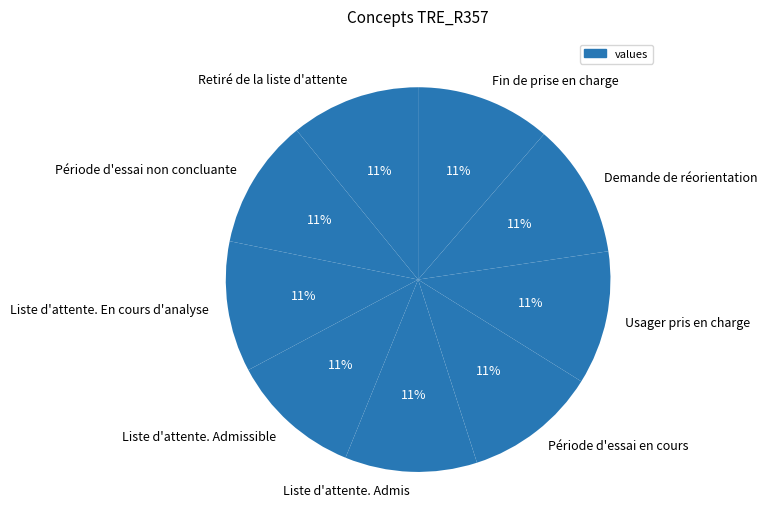

Is the sum of Liste d'attente. En cours d'analyse and Période d'essai en cours greater than half?

No